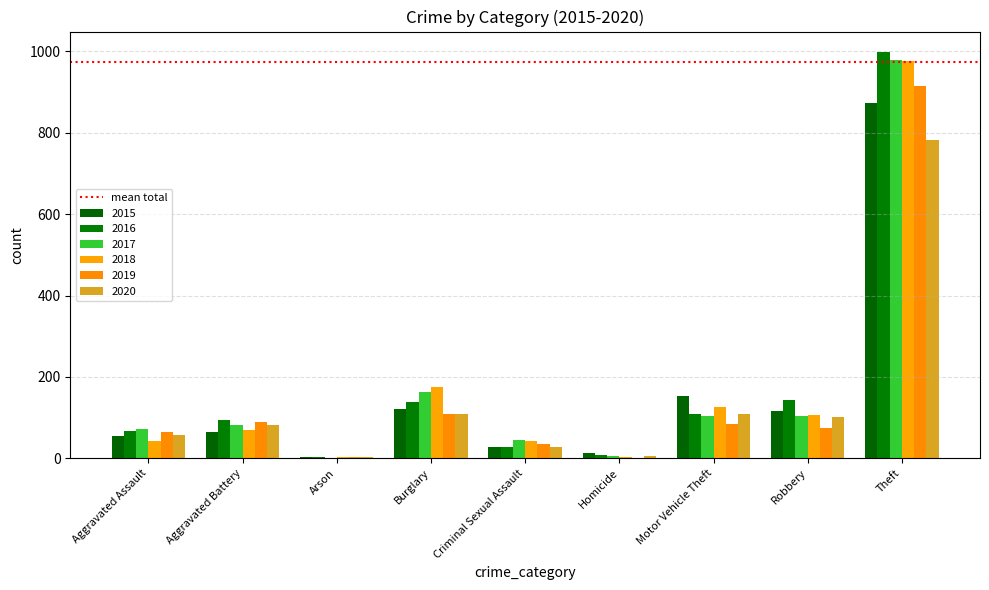

Between Aggravated Battery and Aggravated Assault, which is larger?

Aggravated Battery